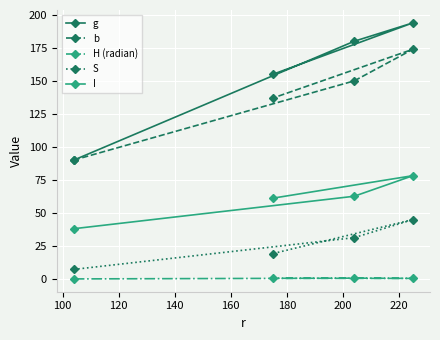

What is the value of the g point at the 4th from the left?

194.0